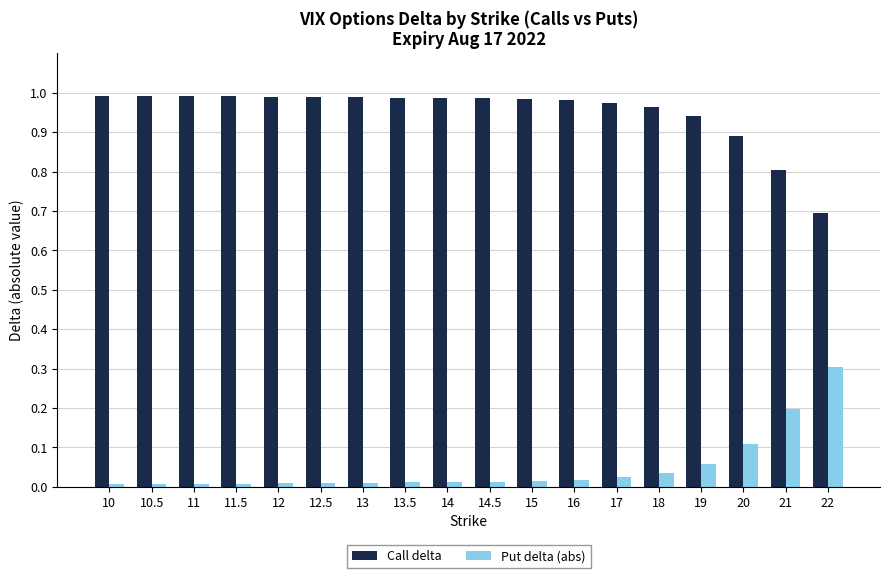

Is the value of Put delta (abs) at 10.5 greater than the value of Call delta at 13.5?

No